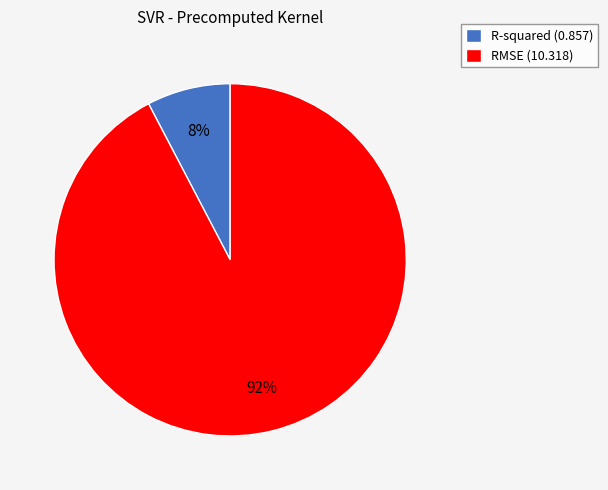

To the nearest percent, what is the average slice percentage?

50%